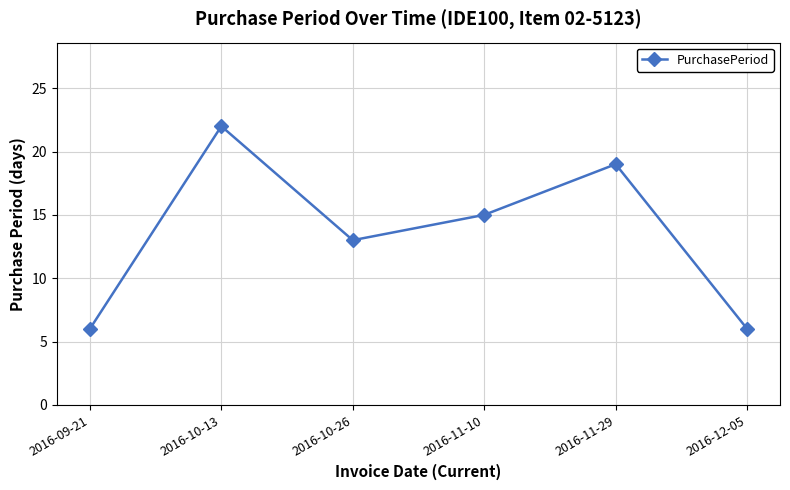

What is the value of the 4th point from the left?

15